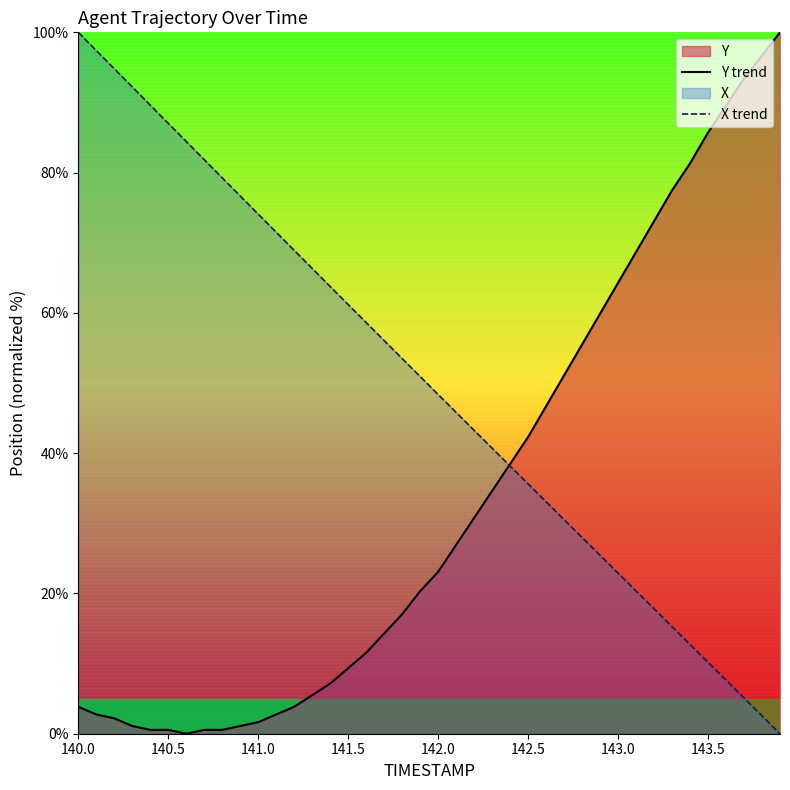

What is the highest value of the Y trend series?

100.0